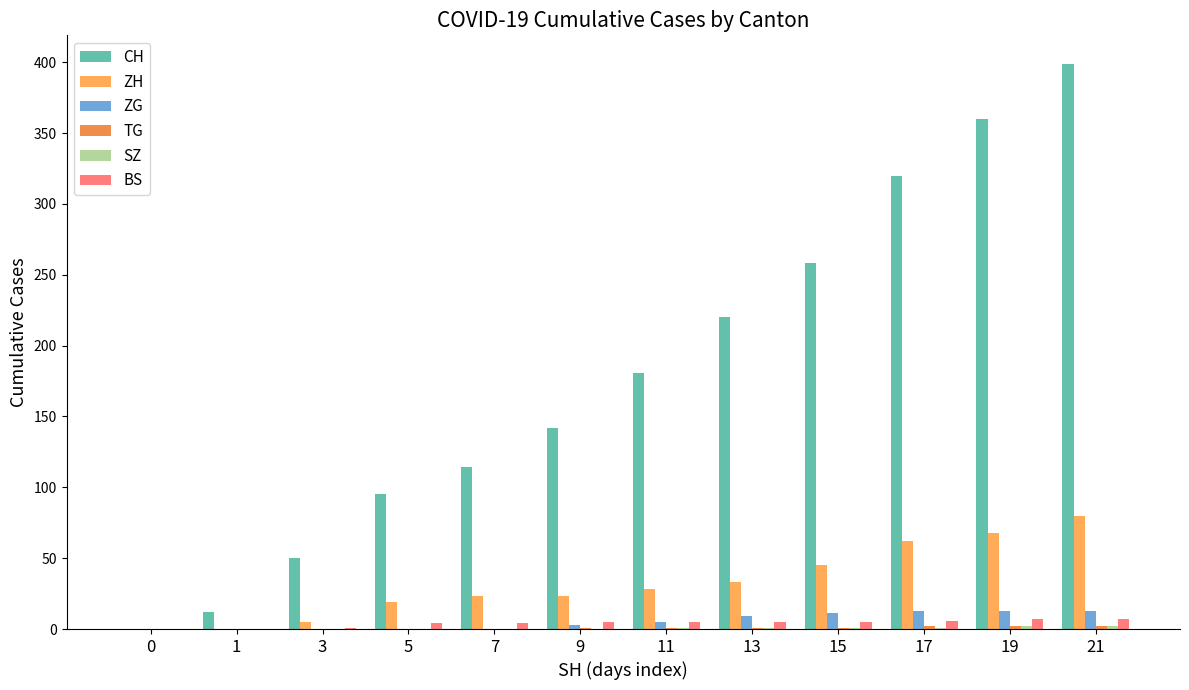

Is the value of ZH at 21 greater than the value of BS at 17?

Yes